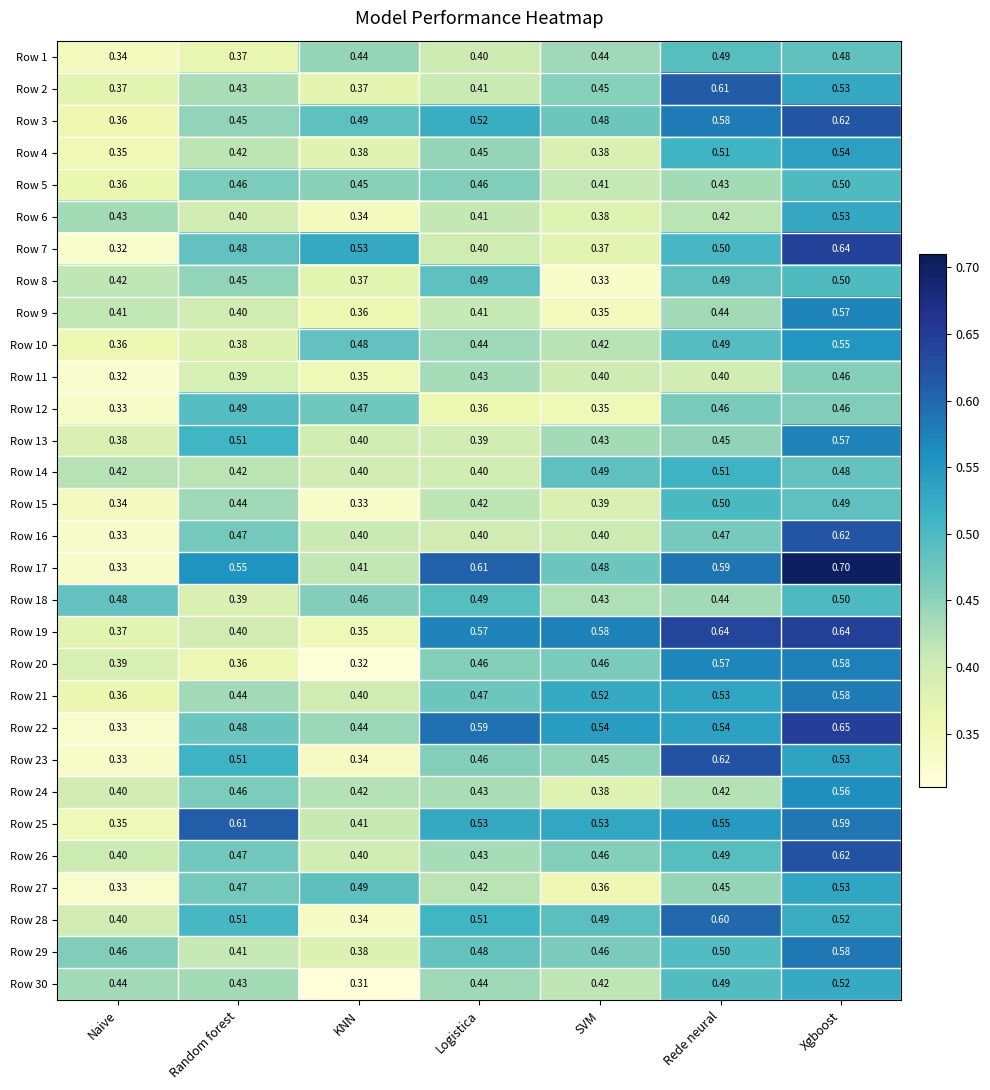

Is the value of Row 4 at Random forest greater than the value of Row 3 at Logistica?

No